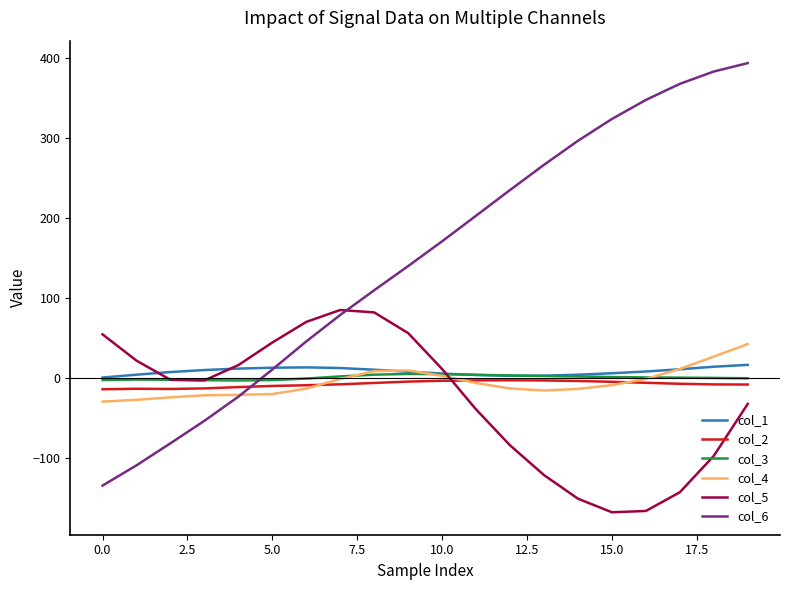

What is the maximum value shown in the chart?

394.0